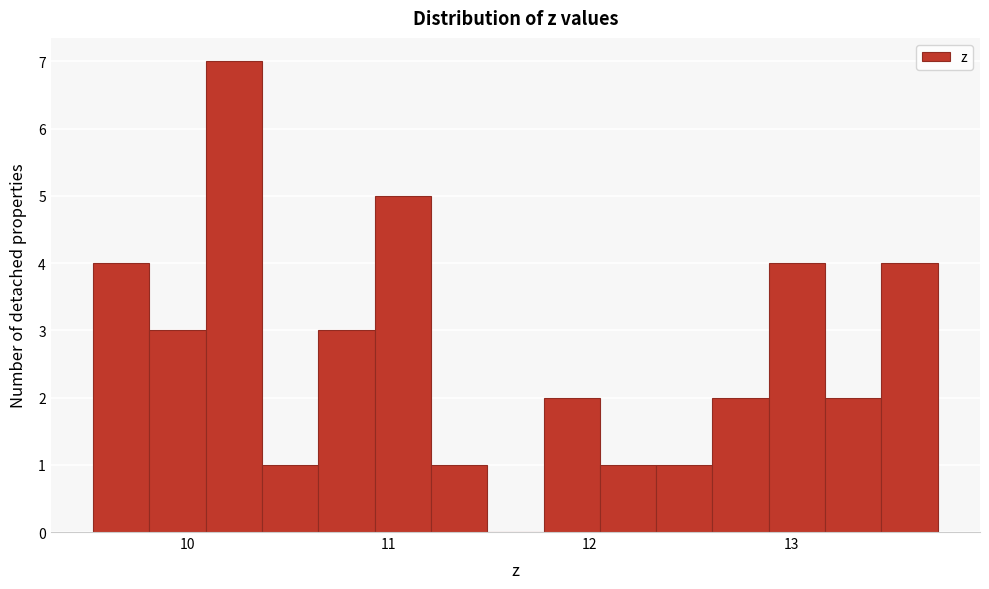

Read against the x-axis, roughly where is the centre of the tallest bar?

10.2